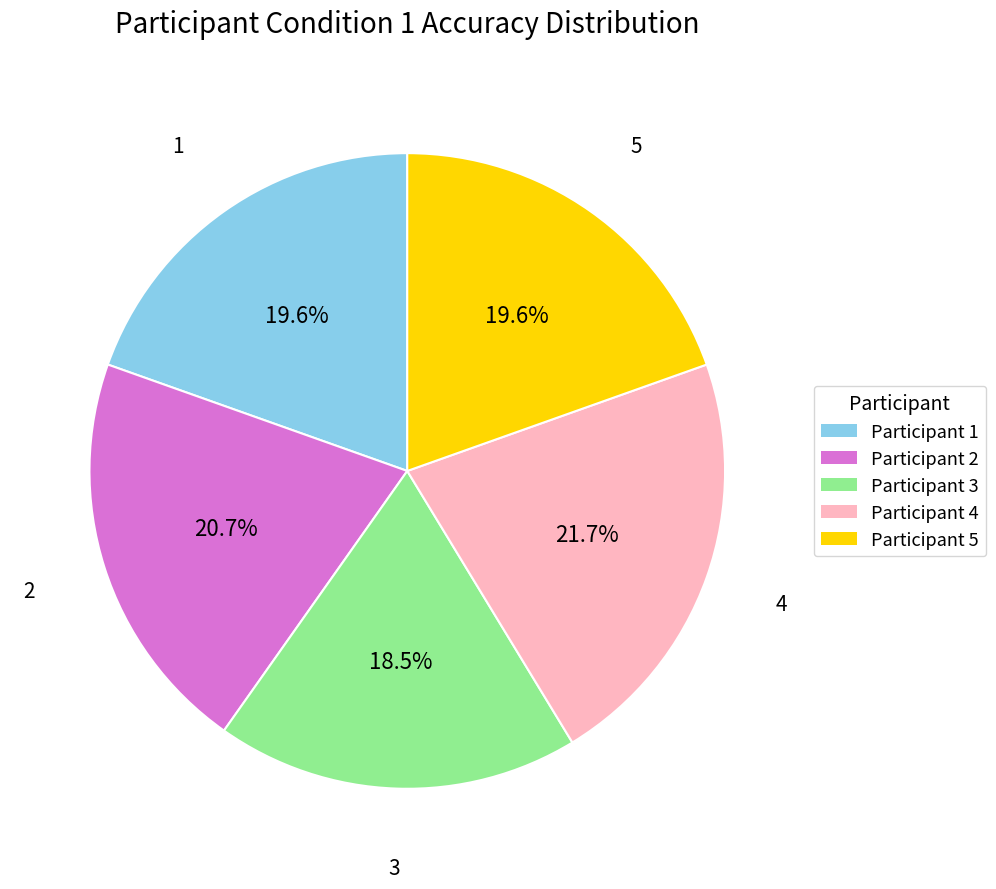

Does any single category account for the majority?

No